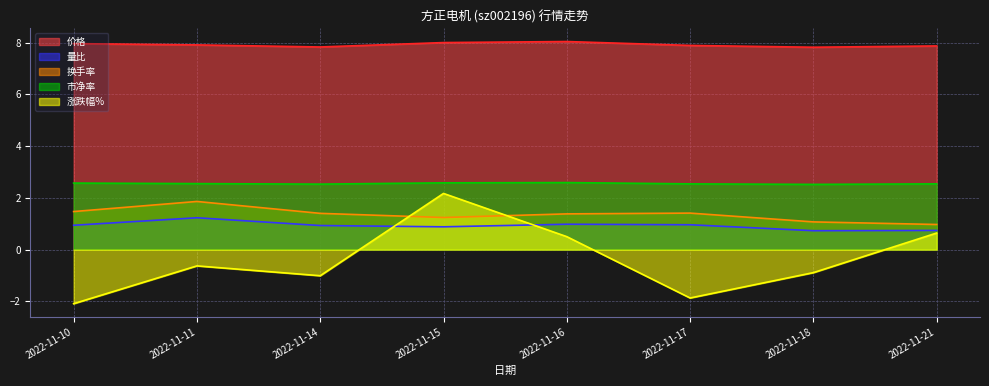

Which series has the widest spread of values?

涨跌幅%